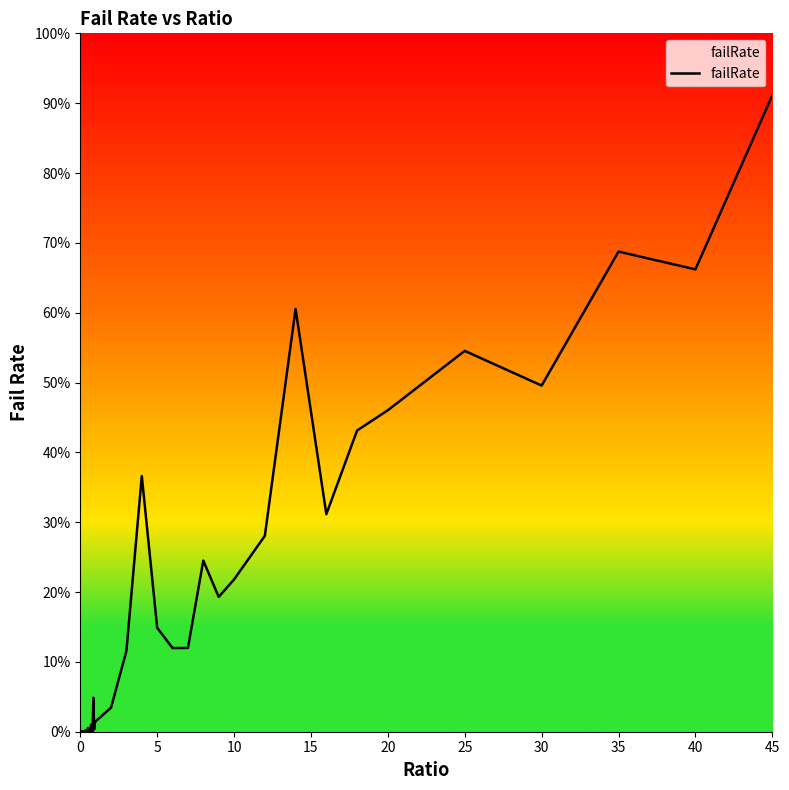

Does the chart have visible grid lines?

No